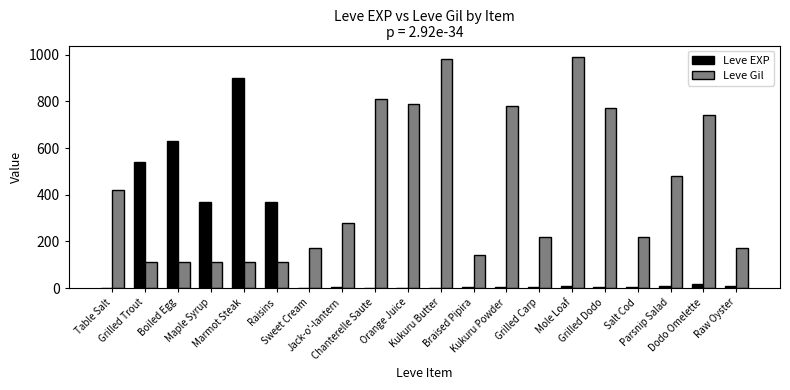

What is the greatest value displayed?

990